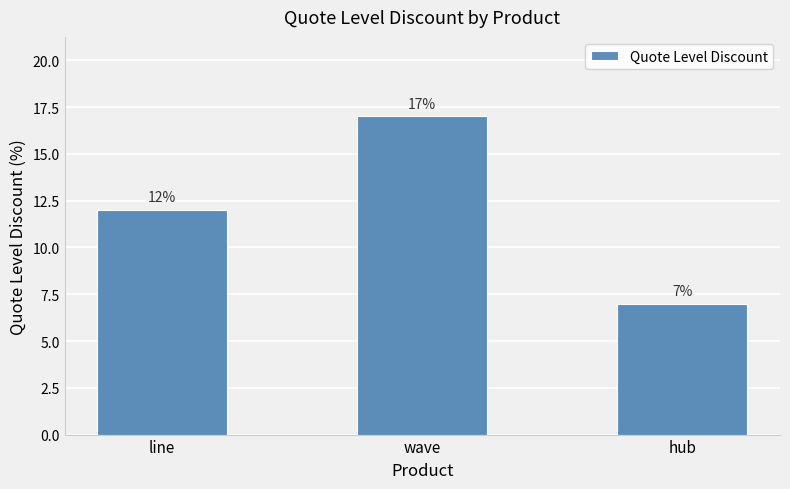

What is the label of the 2nd bar from the right?

wave